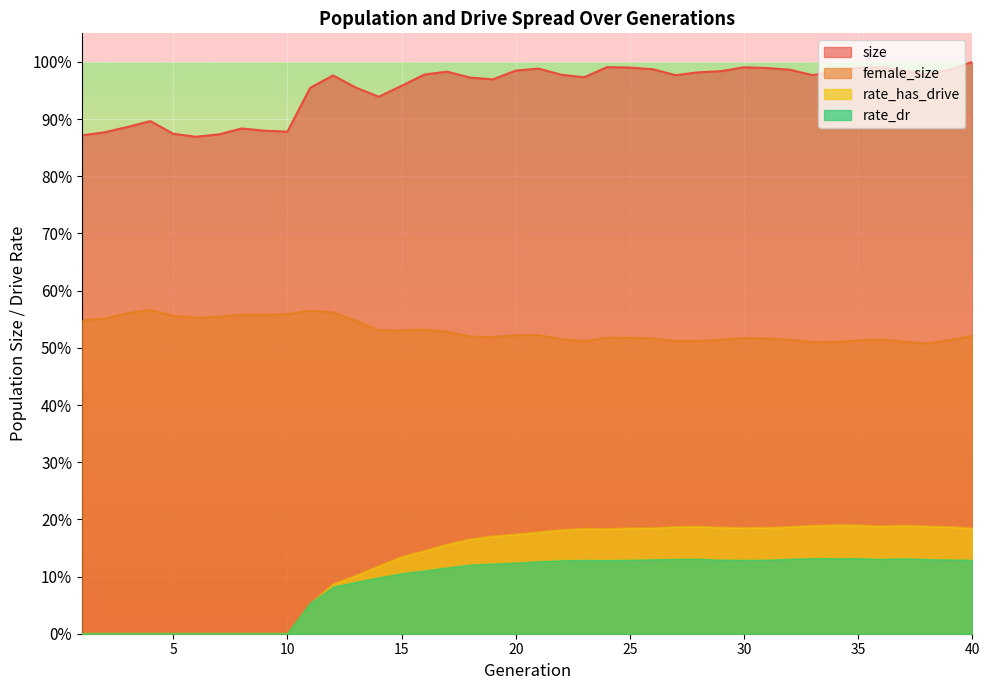

How many interior local valleys does the female_size series have?

8